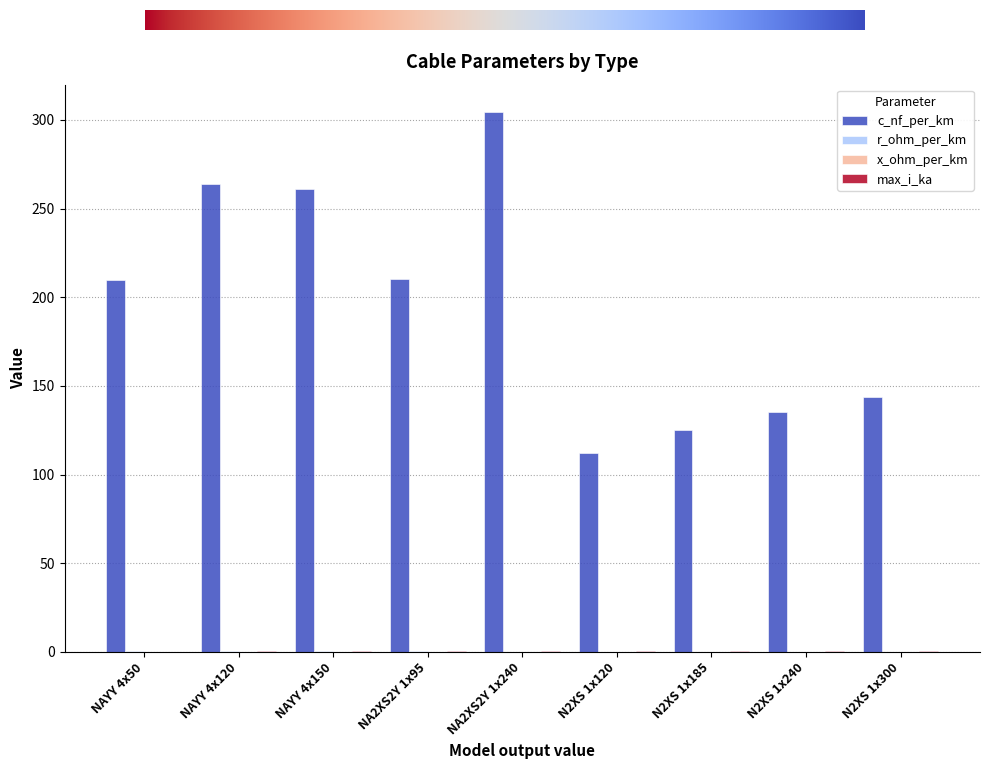

Which series has the largest total across all categories?

c_nf_per_km